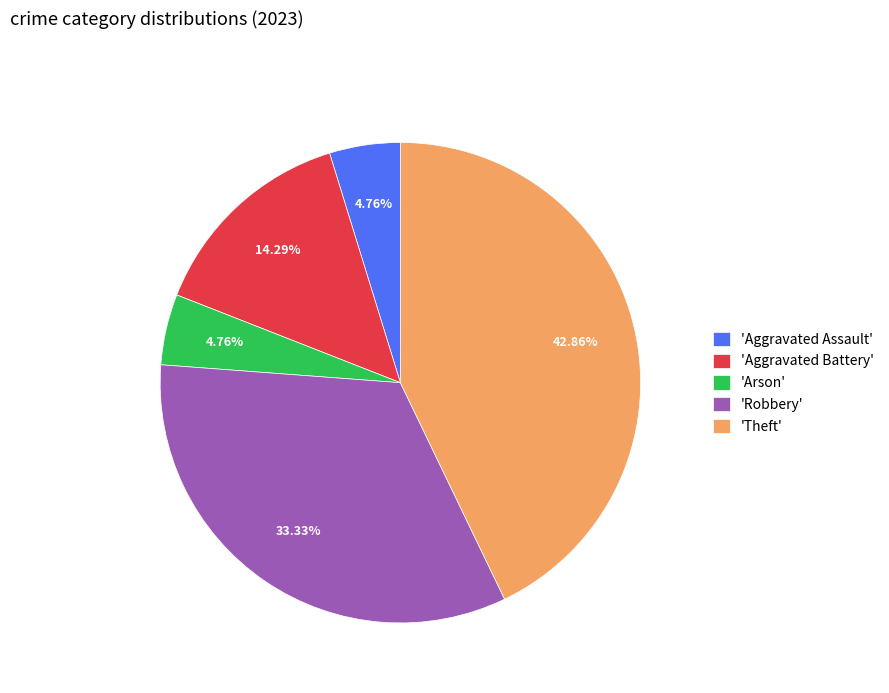

What is the ratio of the value at 'Aggravated Battery' to the value at 'Arson'?

3.0